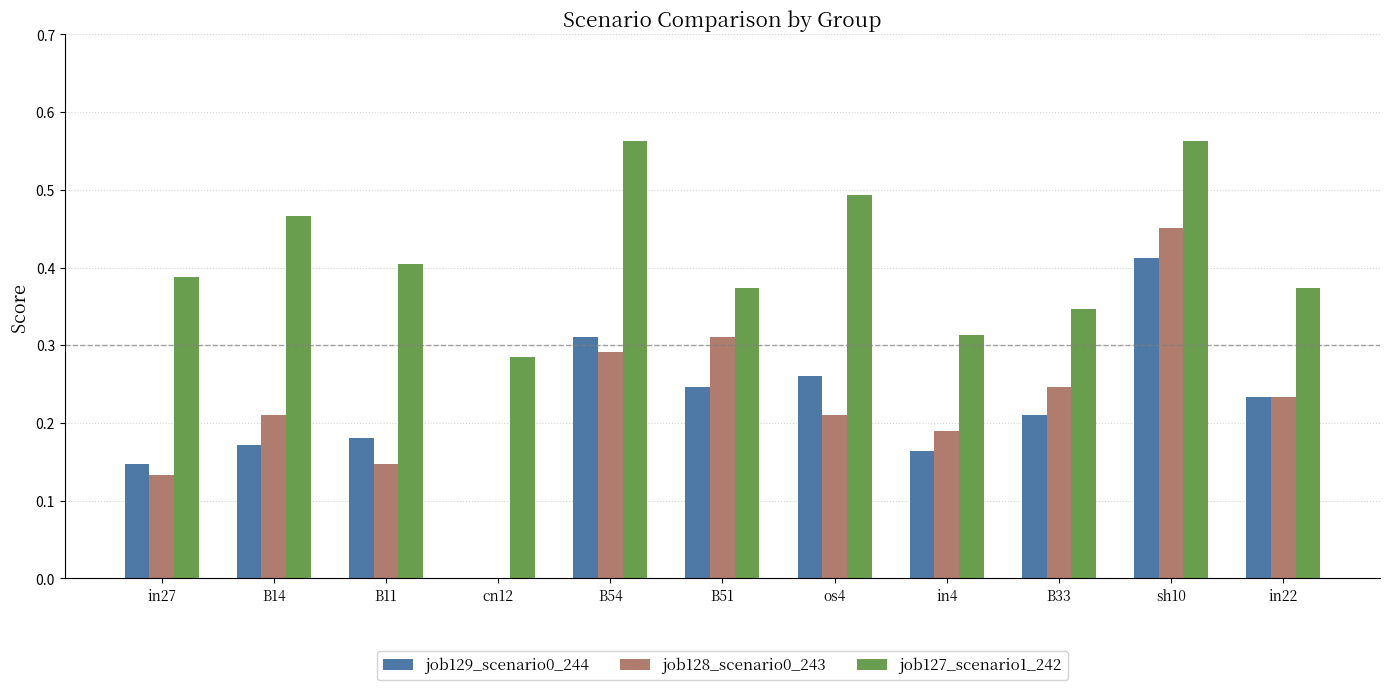

What is the sum of all job128_scenario0_243 values?

2.4